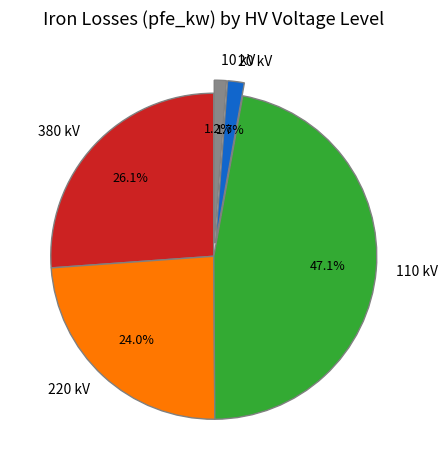

Which has a higher value, 220 kV or 10 kV?

220 kV